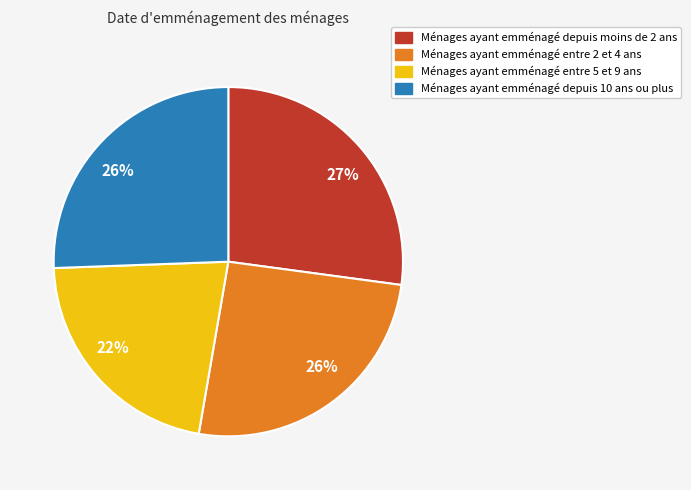

What is the largest slice in the pie chart?

Ménages ayant emménagé depuis moins de 2 ans